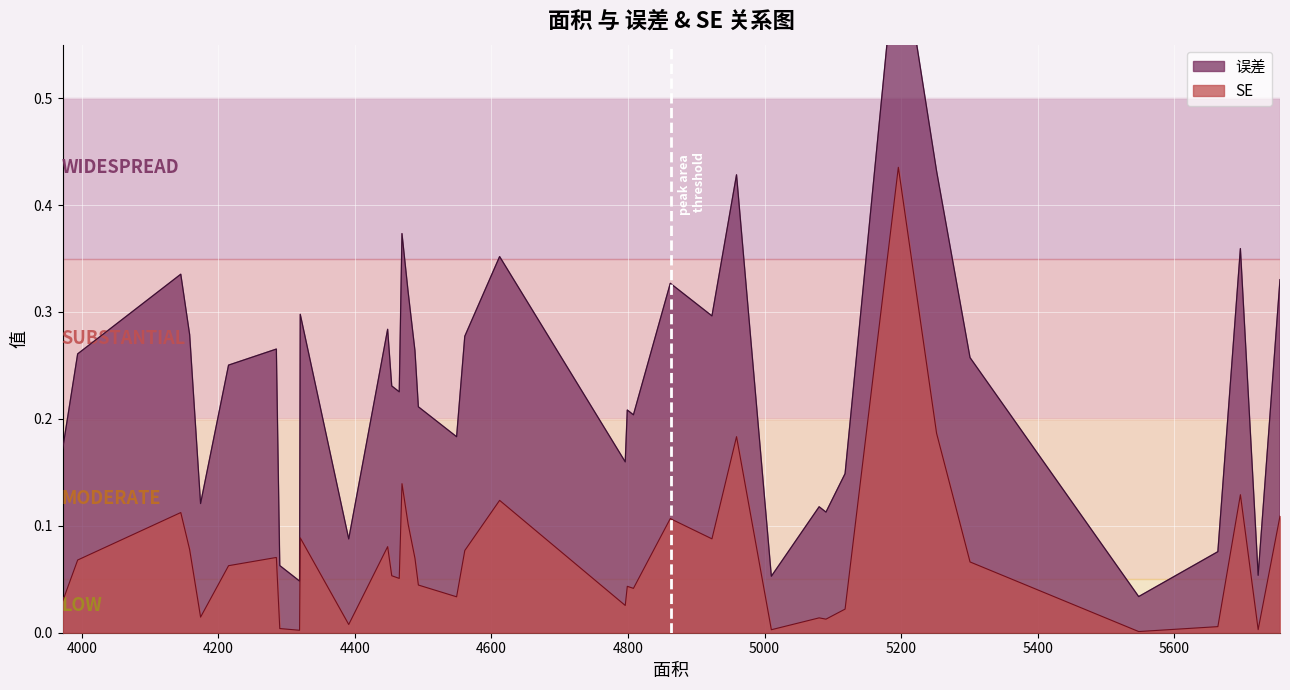

How many interior local peaks does the SE series have?

14